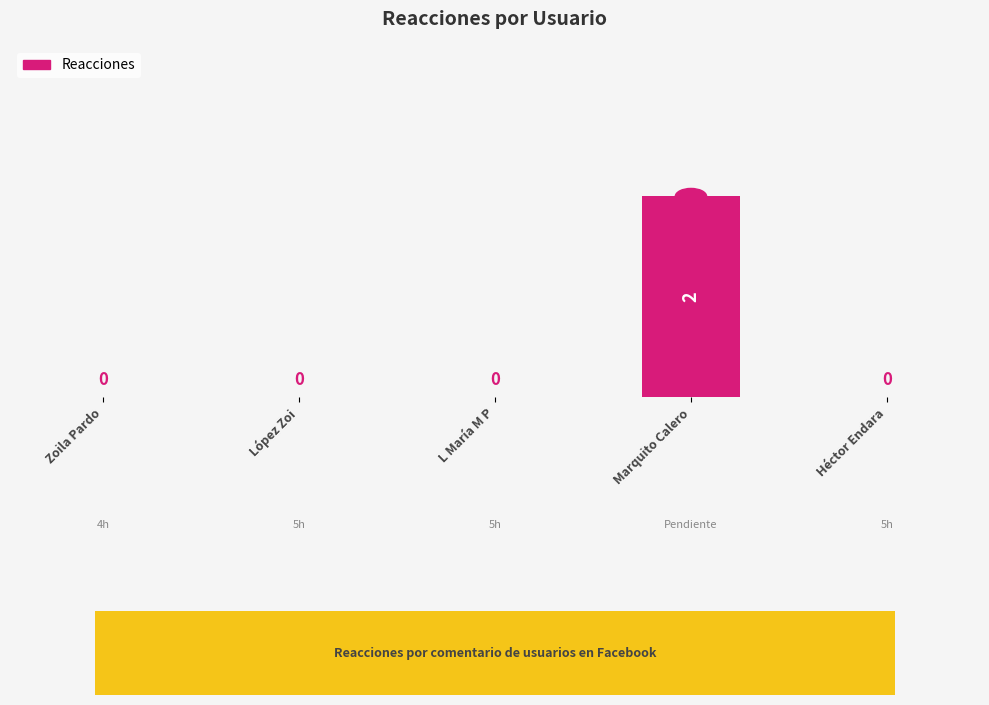

Count the values in the range 0 to 1.

4